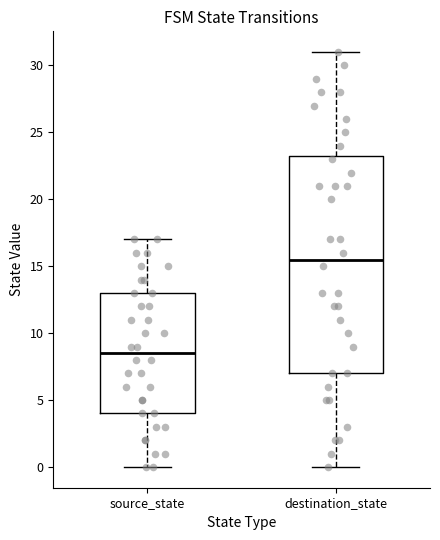

Reading left to right, transcribe this box plot: for each box, give where its median line is, the range the box spans, and where its two whiskers end, as read against the y-axis. The values are not printed on the chart, so give them approximately, as read against the axis.

source_state: median 8.5, box 4.0 to 13.0, whiskers 0.0 to 17.0
destination_state: median 15.5, box 7.0 to 23.5, whiskers 0.0 to 31.0